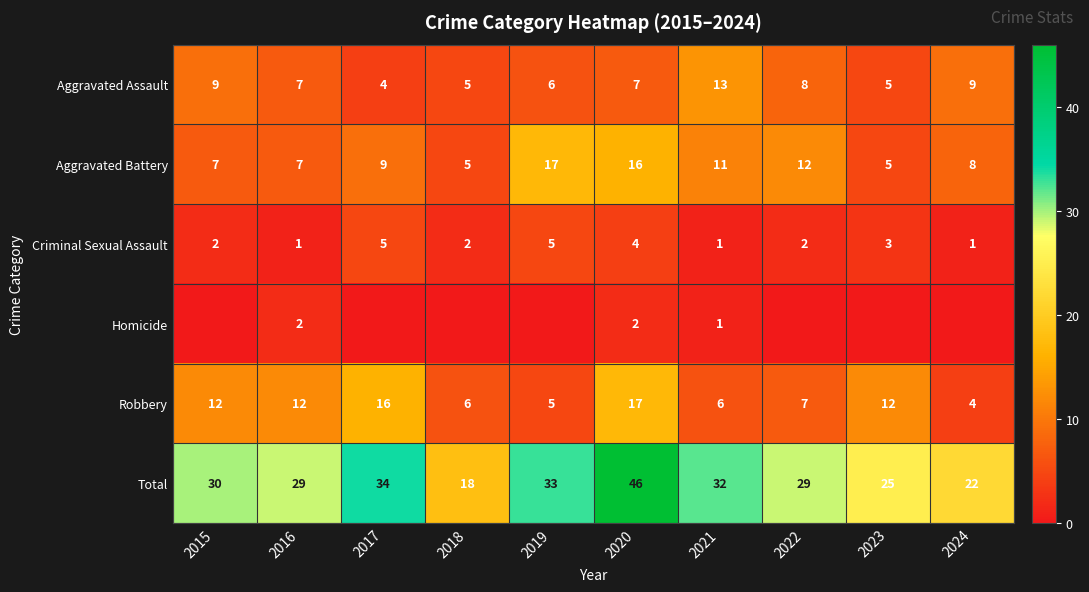

How many categories are shown in the chart?

10